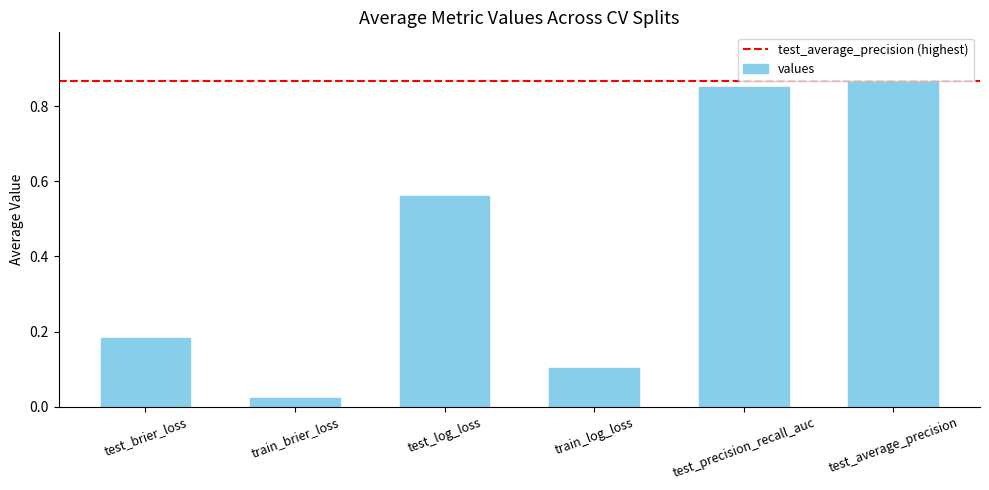

Which label corresponds to the smallest value in the chart?

train_brier_loss